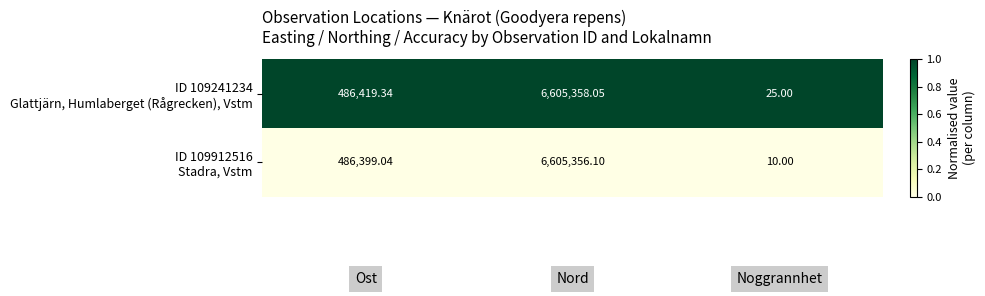

Count the number of data series in this chart.

2